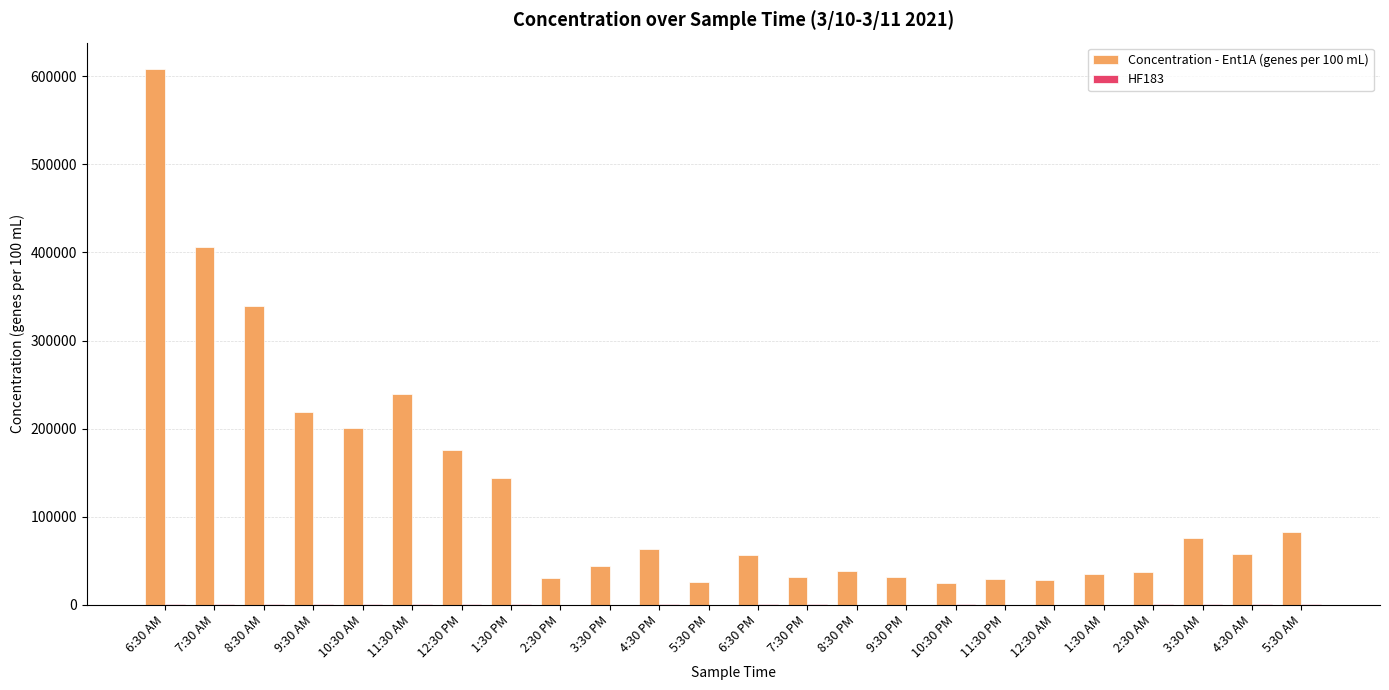

What is the sum of all Concentration - Ent1A (genes per 100 mL) values?

3019744.8